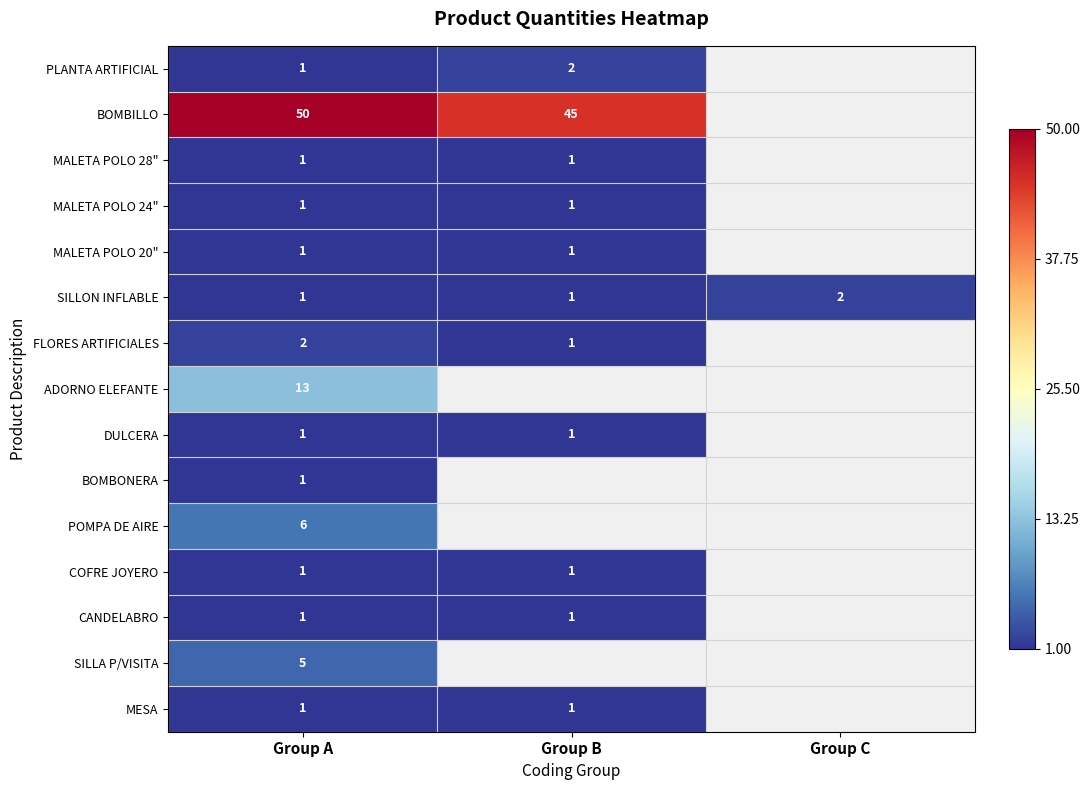

Is it true that DULCERA equals 1 at Group A?

True